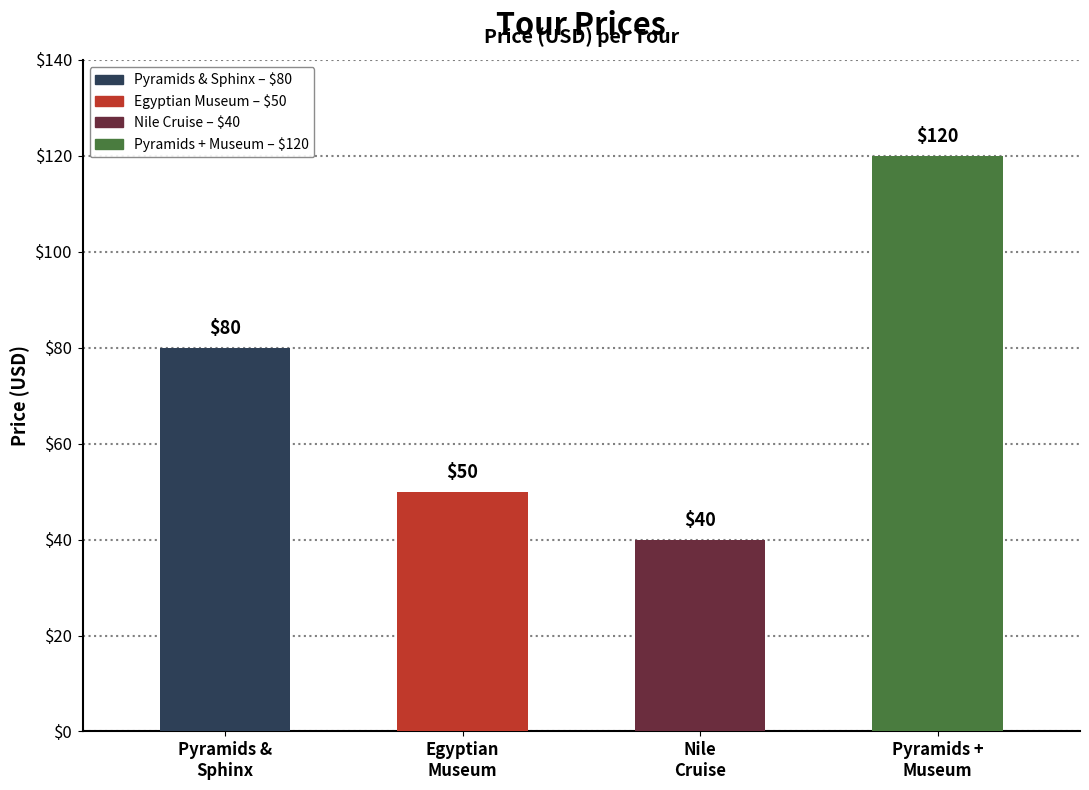

Between جولة المتحف المصري and جولة الأهرامات وأبو الهول, which is larger?

جولة الأهرامات وأبو الهول